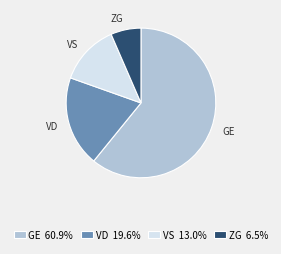

How many slices are in this pie chart?

4